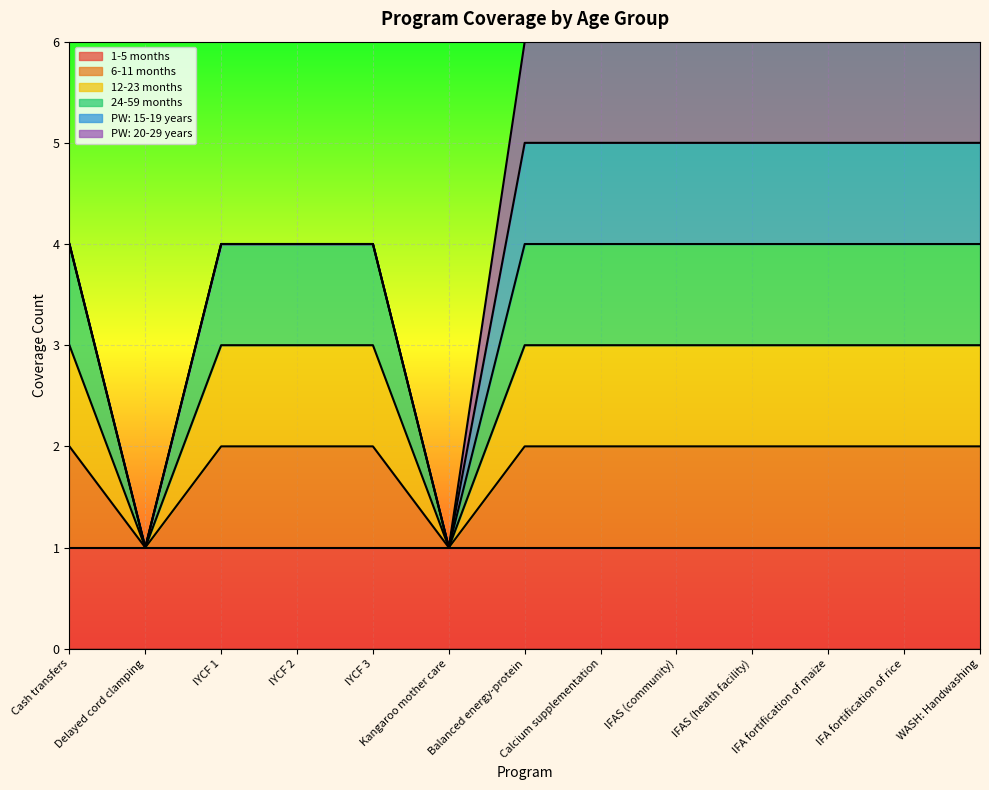

Where is the first local minimum for 6-11 months?

Delayed cord clamping